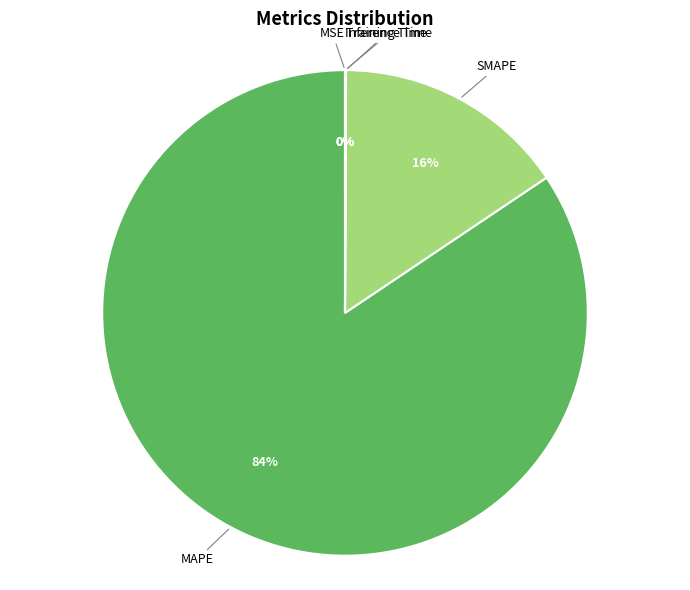

Rank the categories by value from lowest to highest.

MSE, Training Time, Inference Time, SMAPE, MAPE